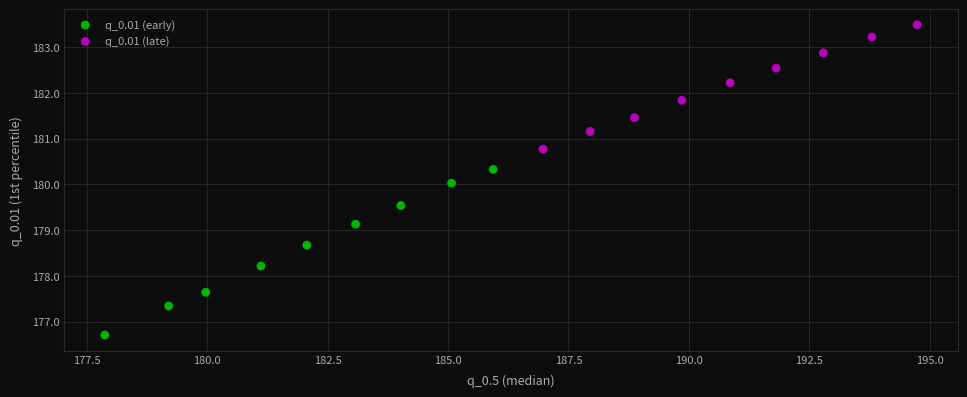

Which series reaches the minimum Y coordinate?

q_0.01 (early)